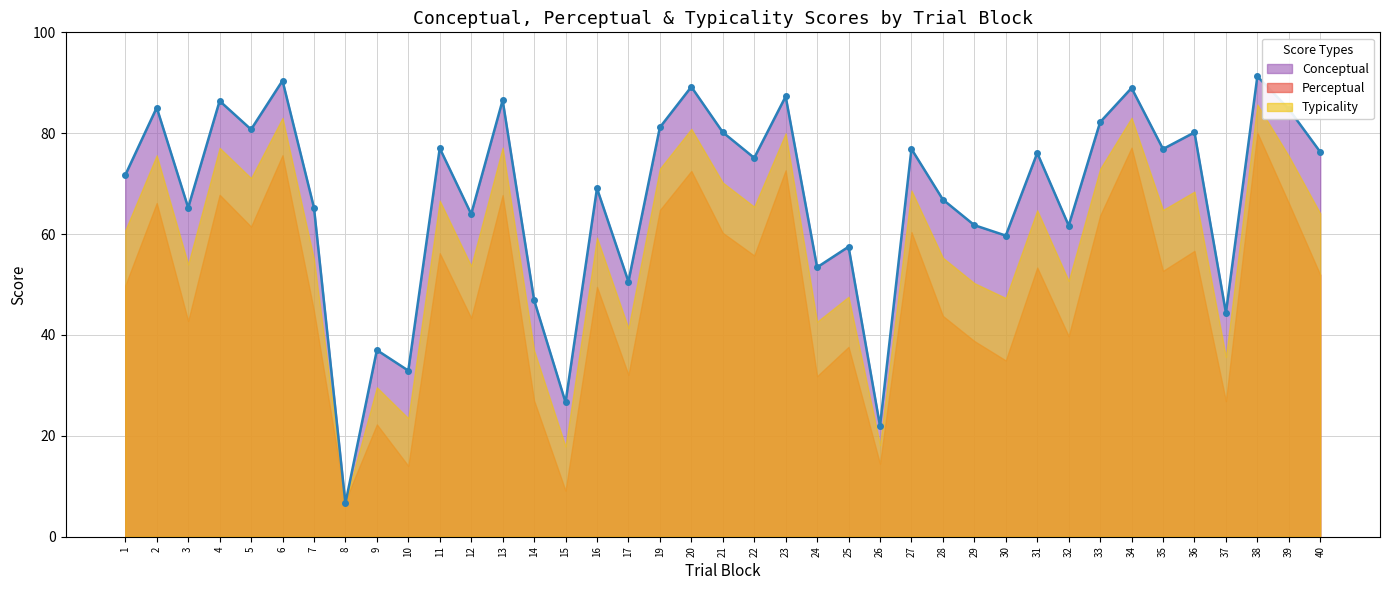

True or false: the data shows 80.5 at 24.

False